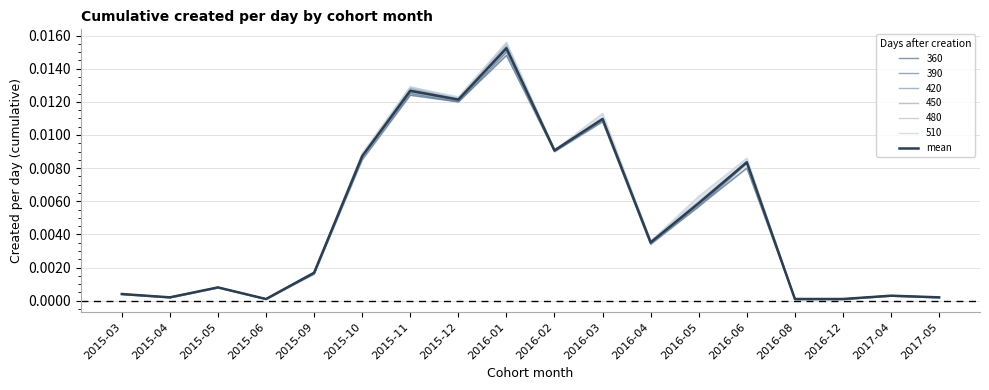

How many categories are shown in the chart?

18